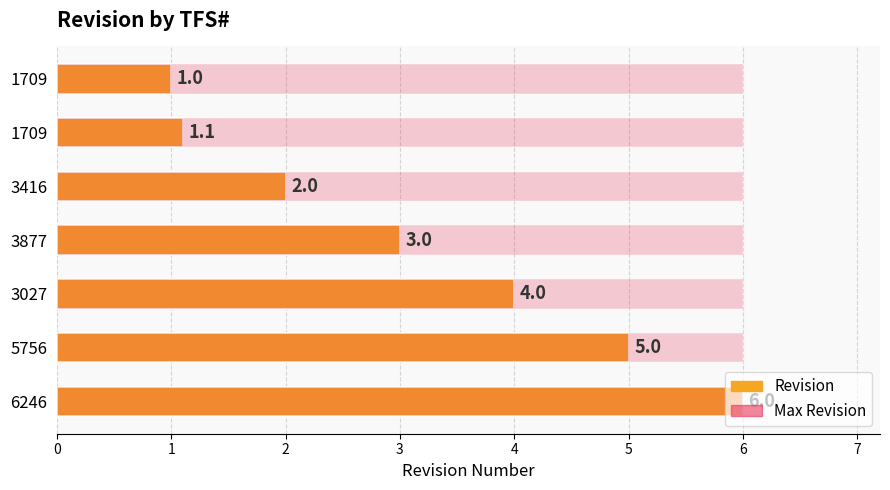

Which has a higher value, 6246 or 1709?

6246